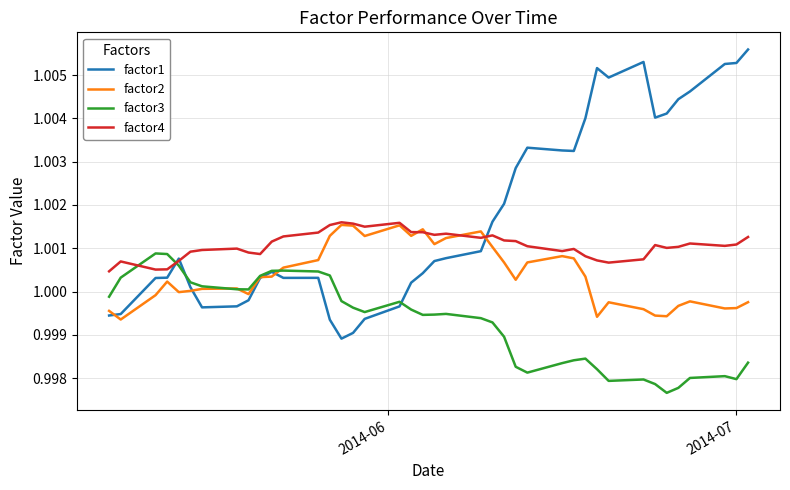

At how many categories does at least one series exceed 1?

40